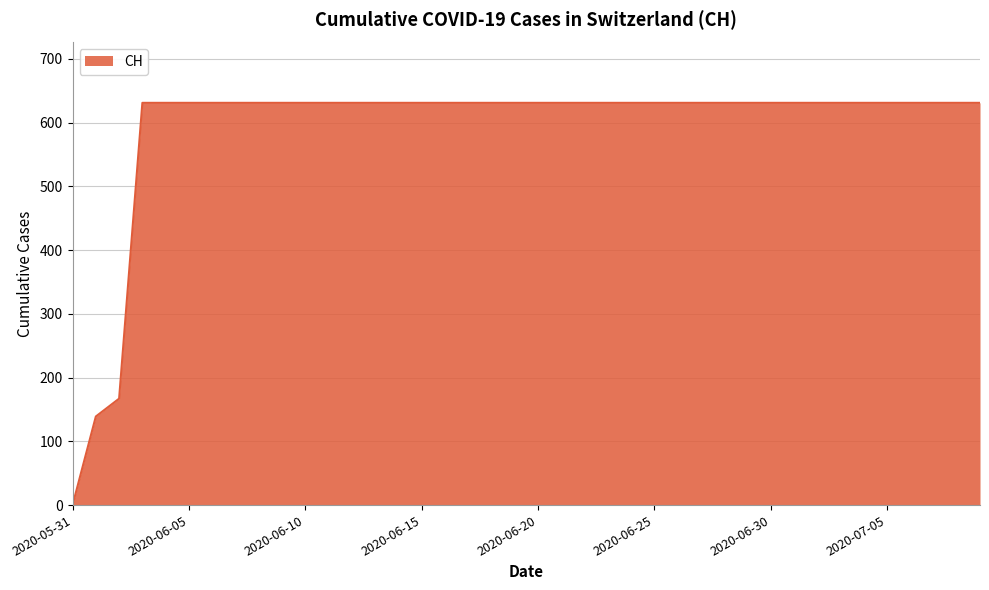

What is the difference between the maximum and minimum values?

631